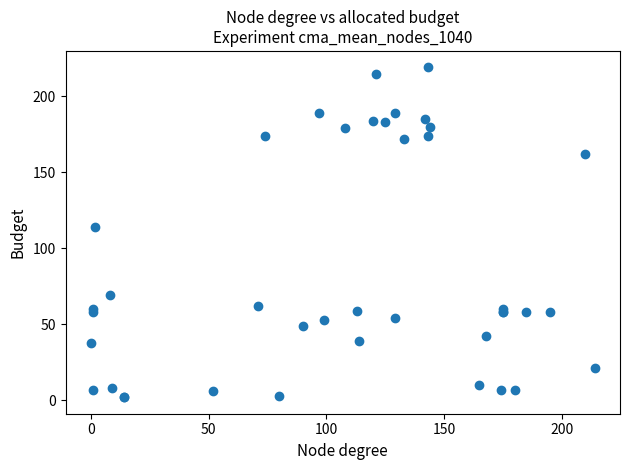

What Y value in the scatter plot is closest to 110?

114